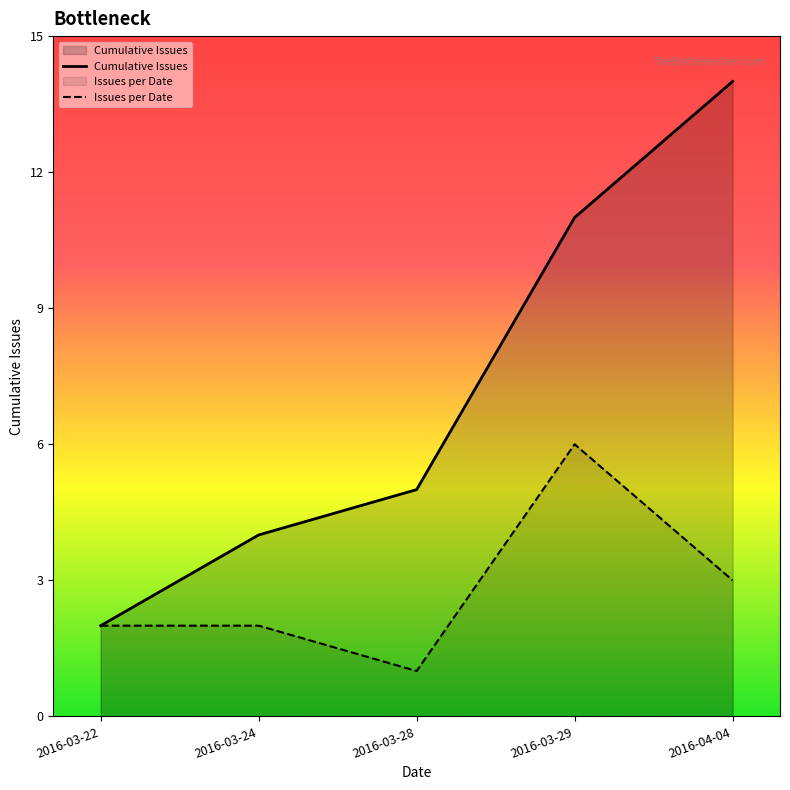

Between 2016-03-28 and 2016-04-04, which series saw the biggest shift?

Cumulative Issues